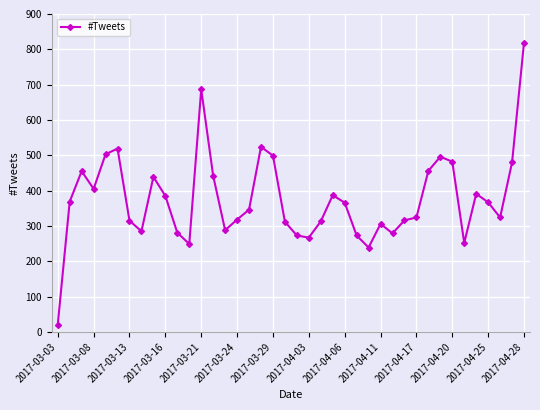

Does the chart have visible grid lines?

Yes